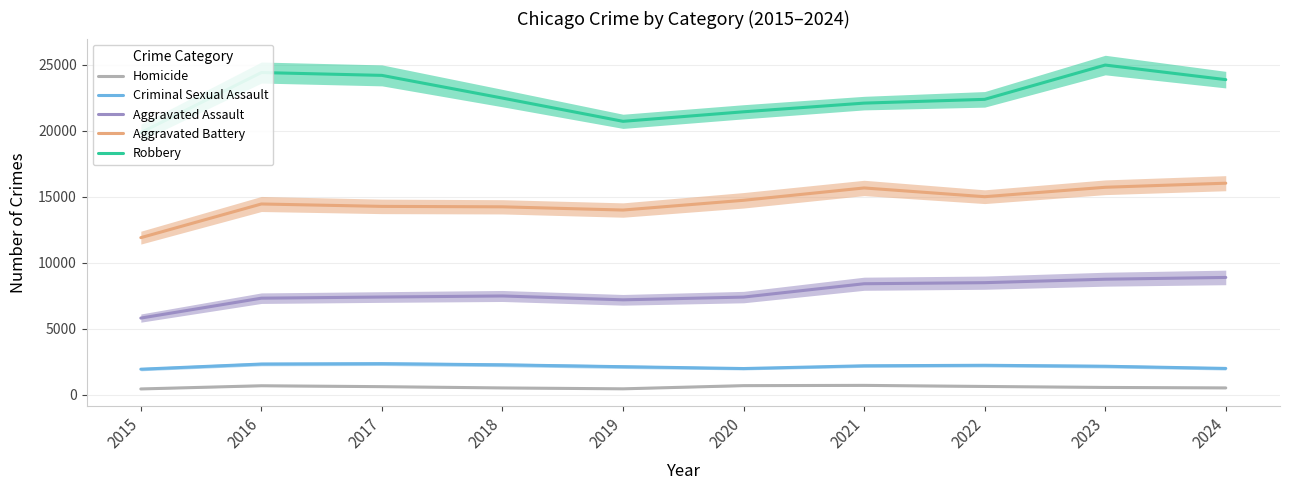

What is the value of the Aggravated Assault point at the 7th from the left?

8402